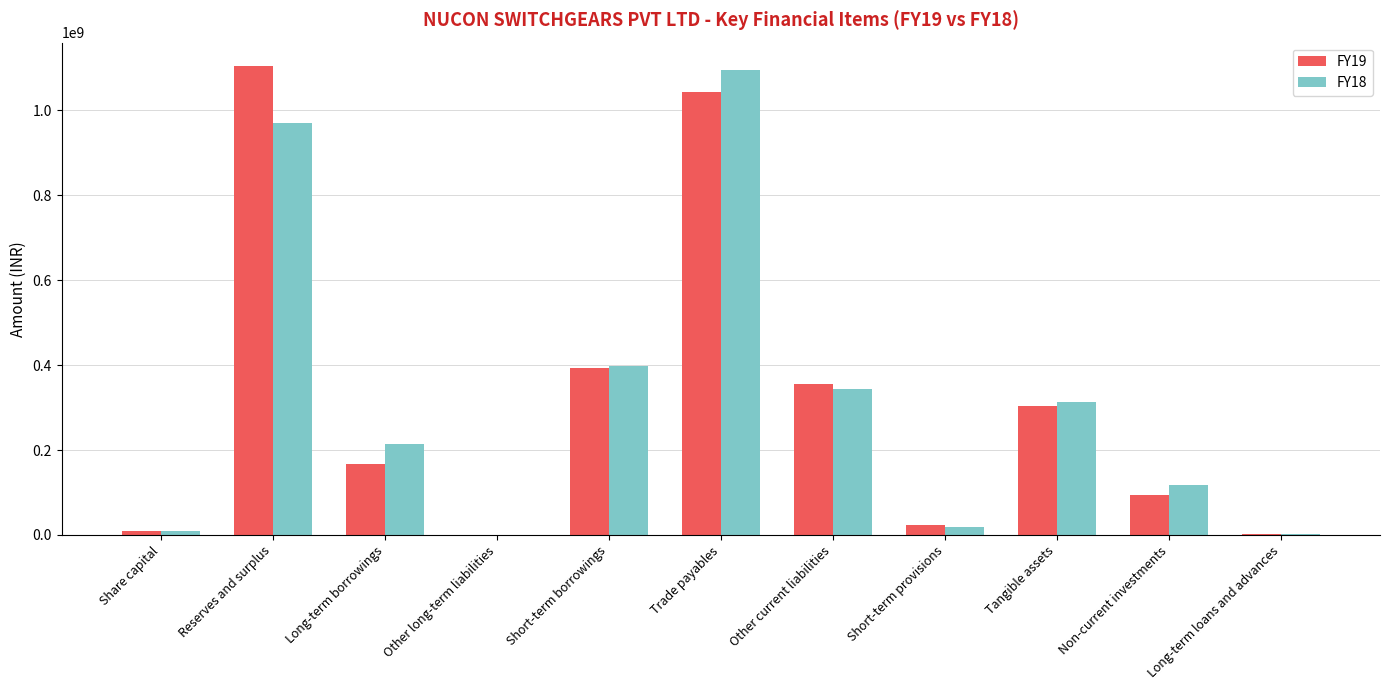

The FY18 series shows 968996430 at Reserves and surplus. True or false?

True